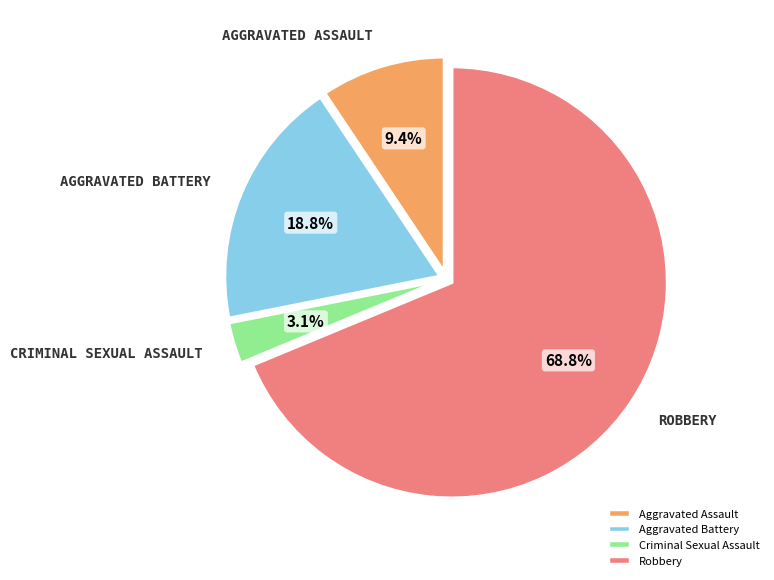

How many slices are in this pie chart?

4